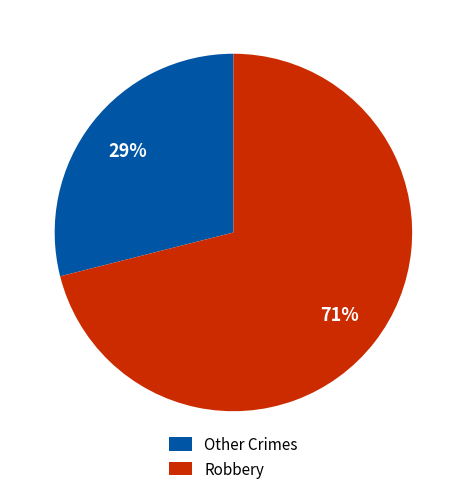

Is there a majority slice in this chart?

Yes